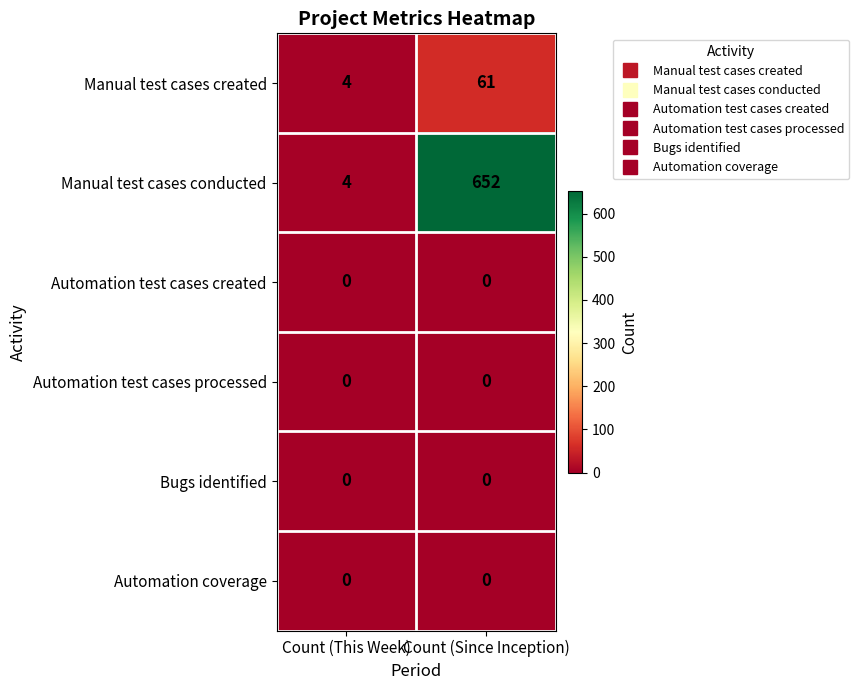

List the labels in order of Manual test cases created value, largest first.

Count (Since Inception), Count (This Week)